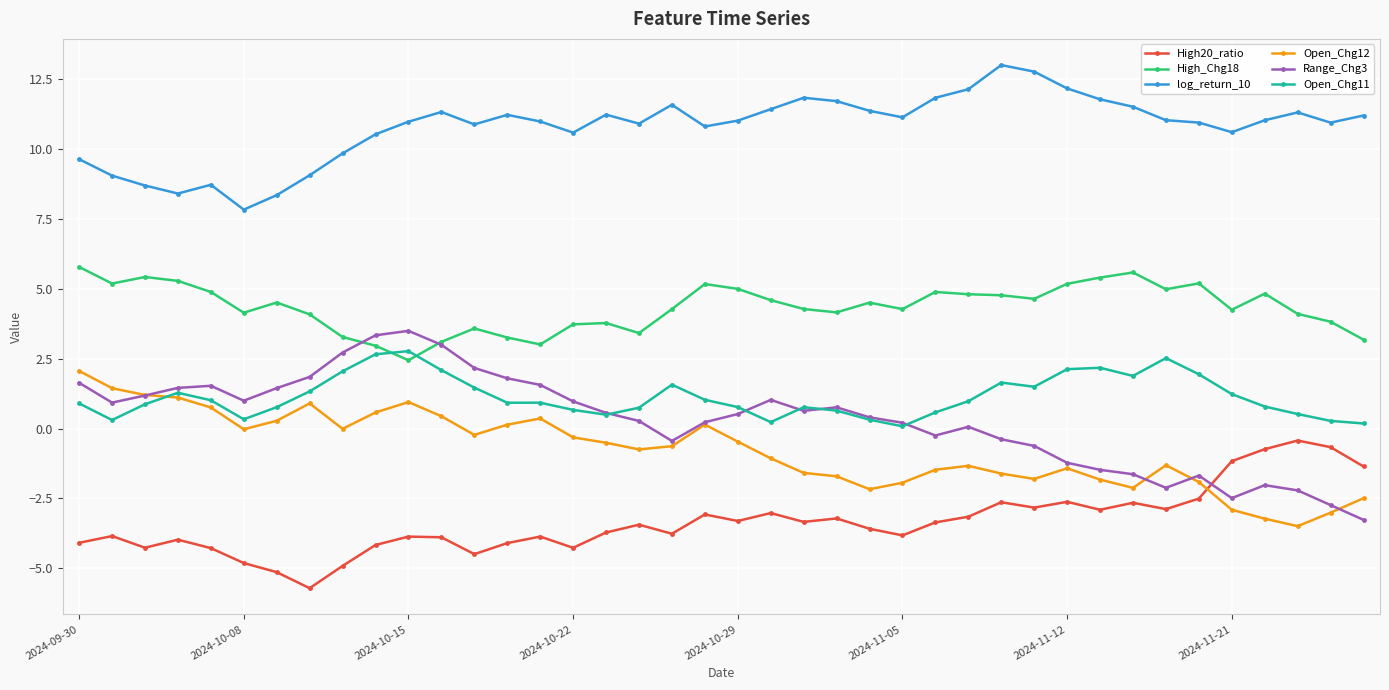

True or false: log_return_10 and High_Chg18 intersect in this chart.

False